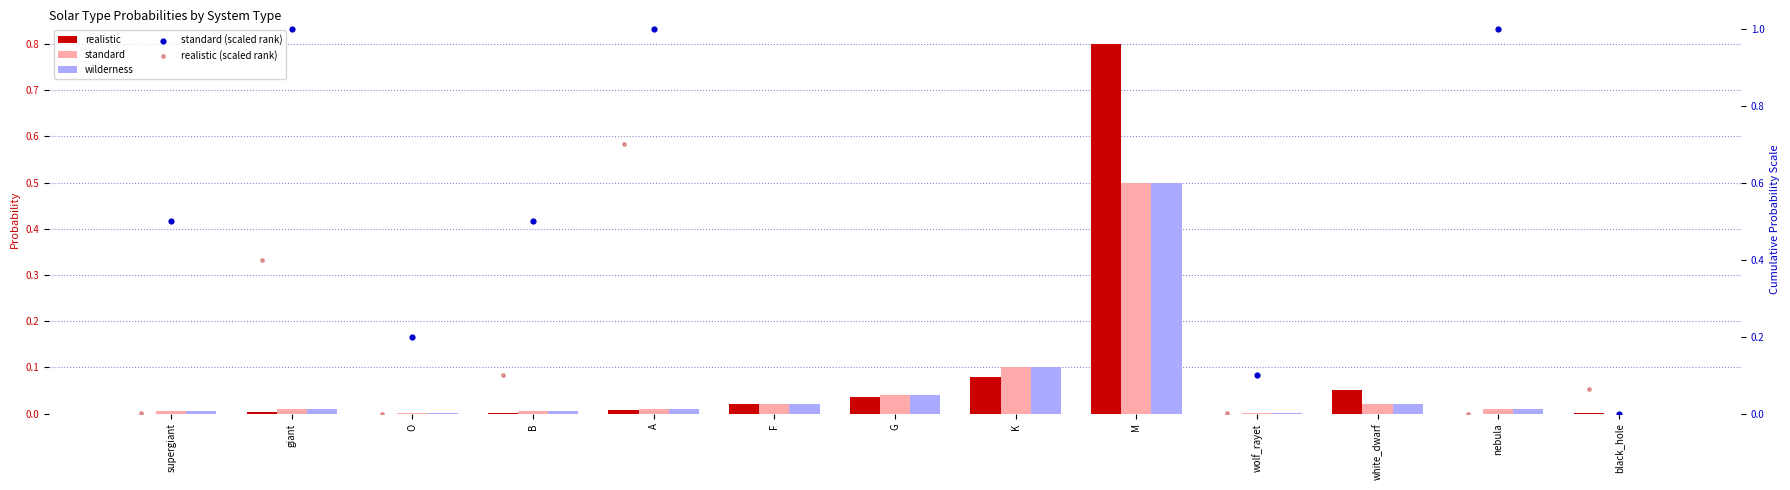

What is the total value across all series at O?

0.2